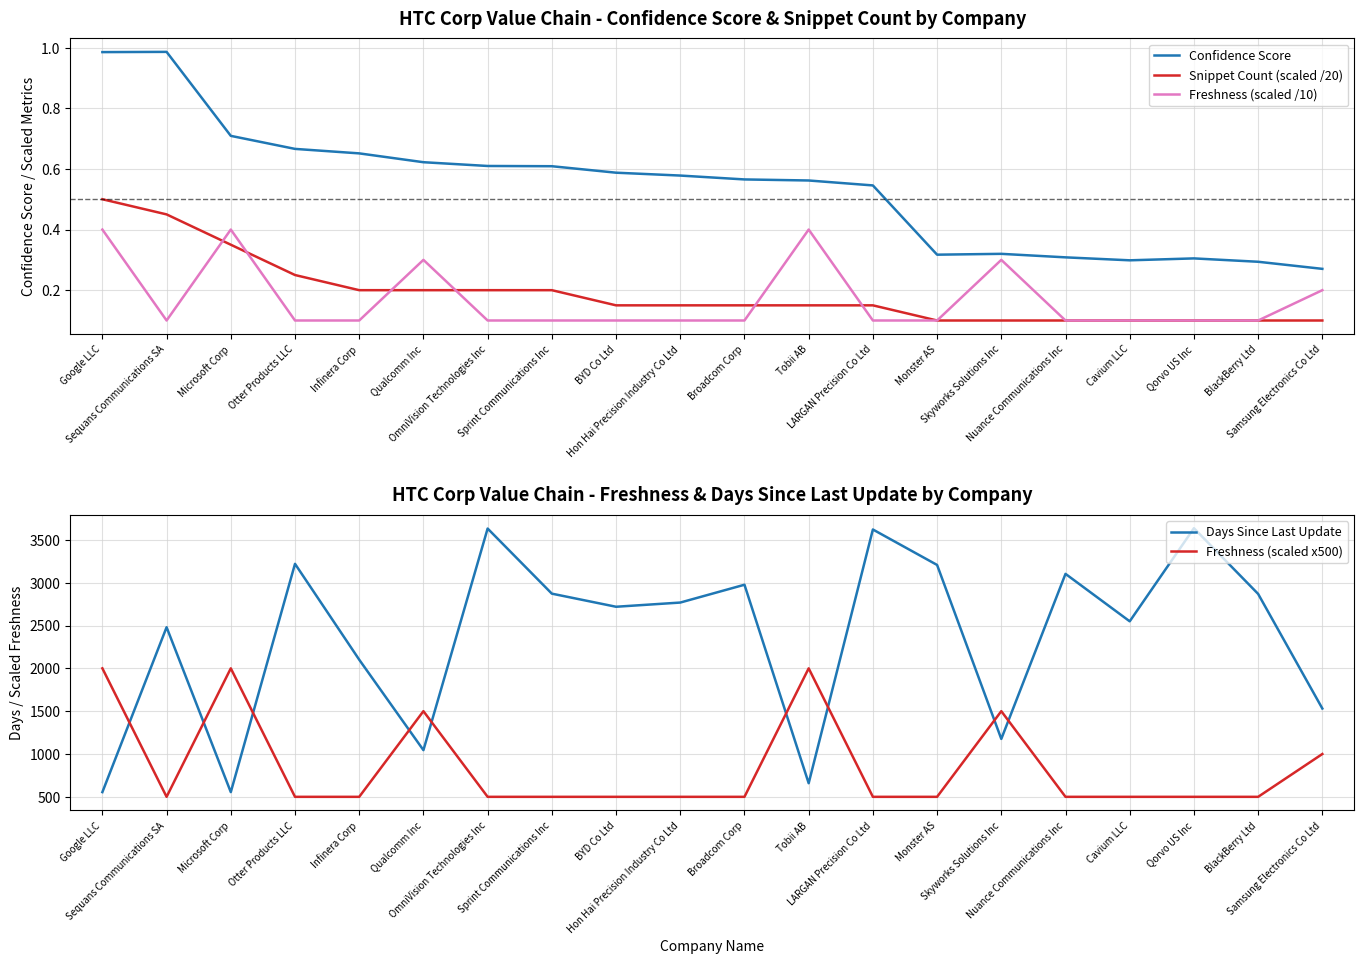

What is the difference between the maximum and minimum values in the Days Since Last Update series?

3081